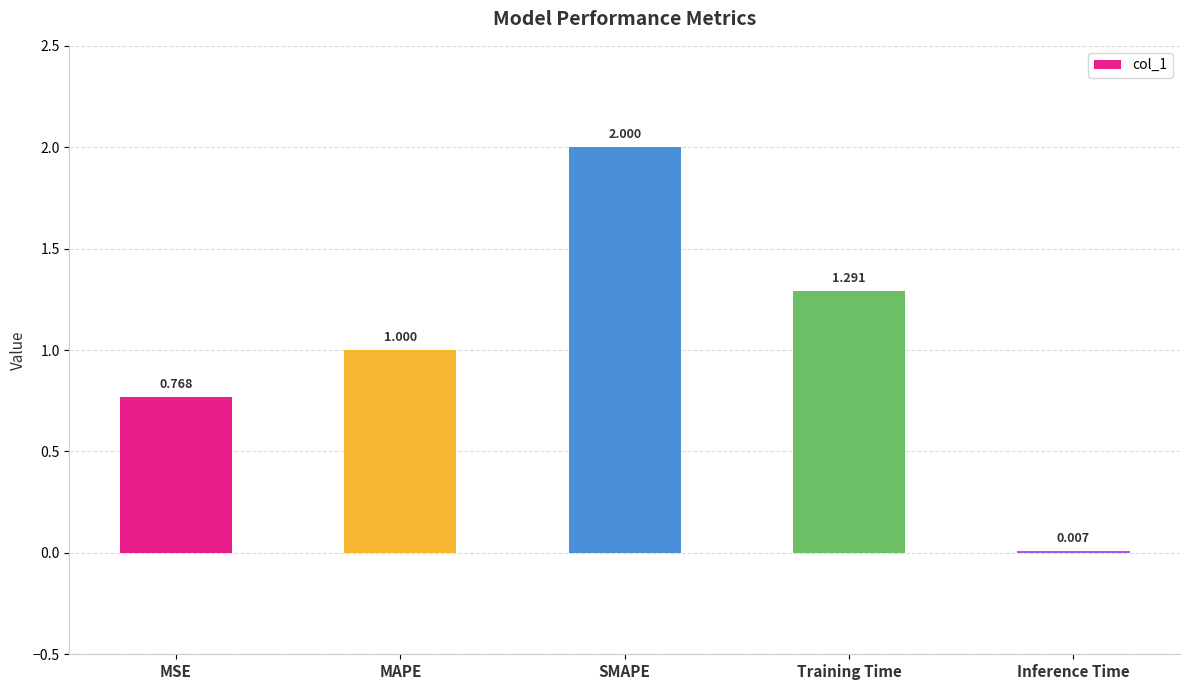

What is the change in value from MSE to MAPE?

+0.2